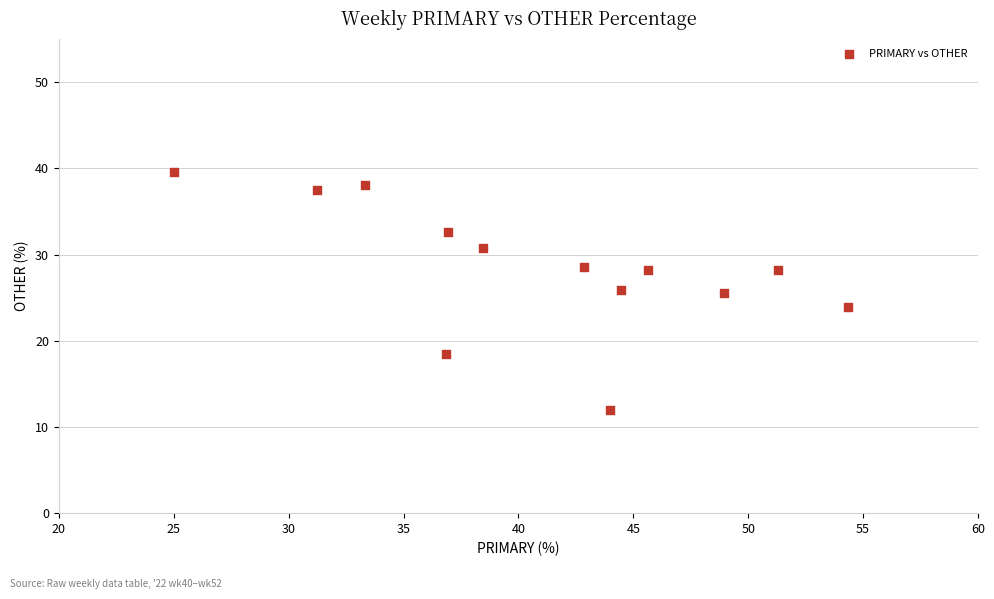

What is the range of Y values (max minus min)?

27.6